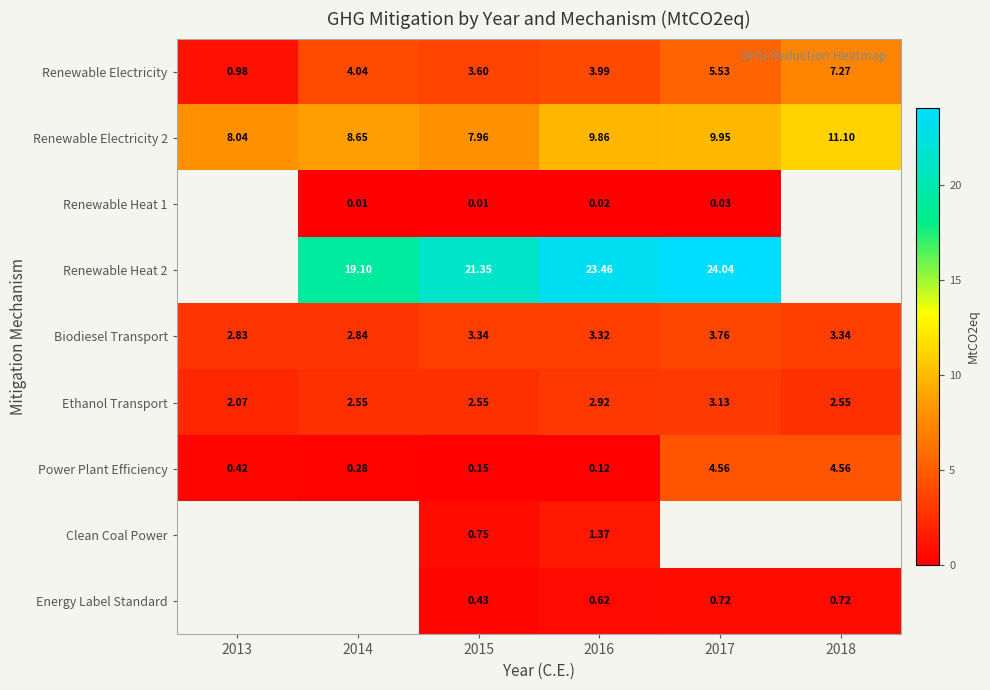

What is the average value of the Ethanol Transport series?

2.6